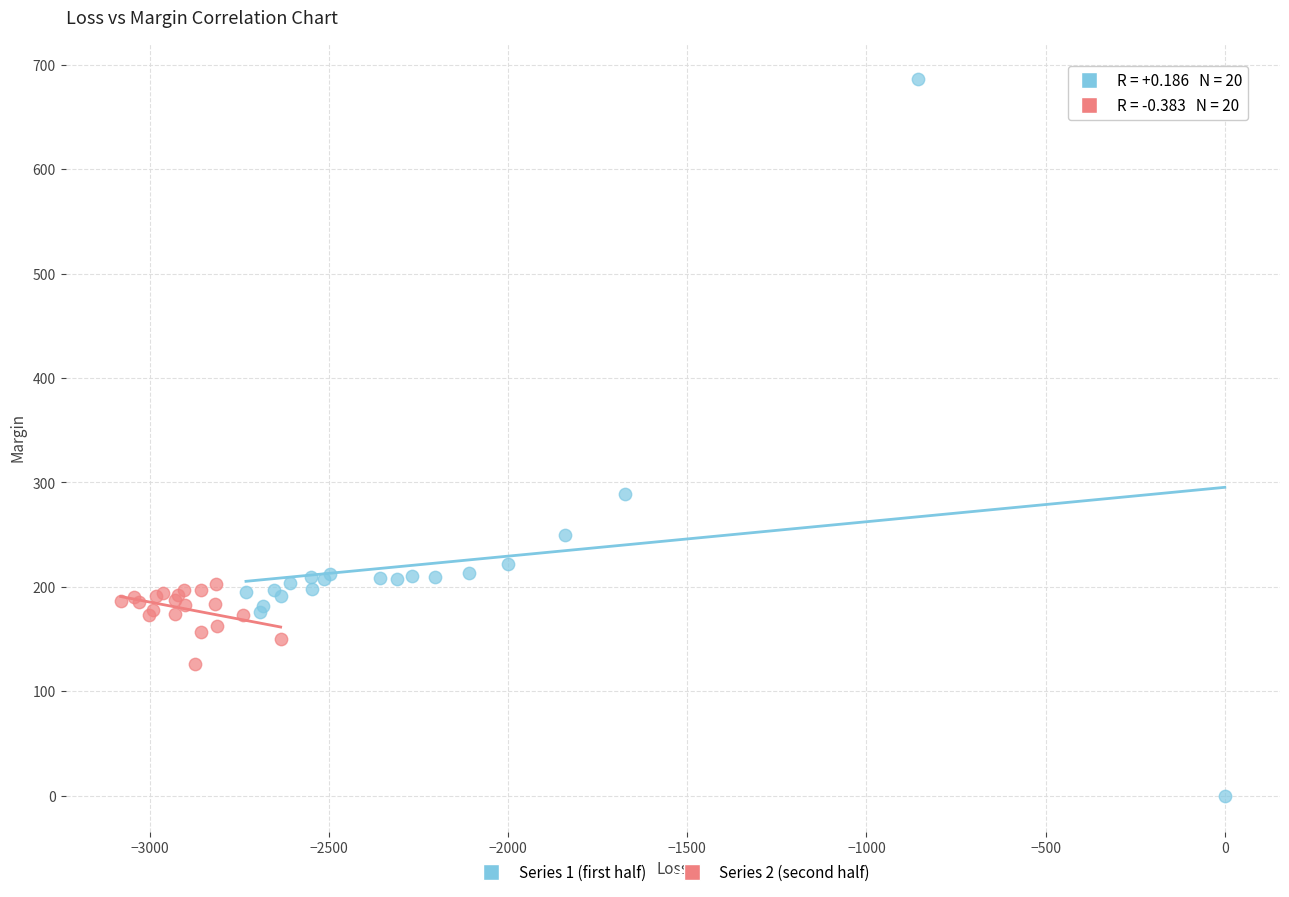

Which series contains the highest Y value?

Series 1 (first half)